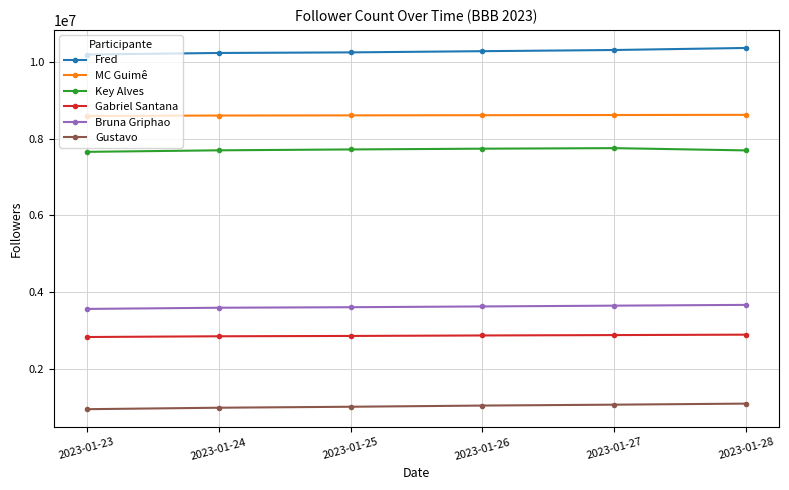

What is the difference between the highest and lowest values at 2023-01-27?

9238261